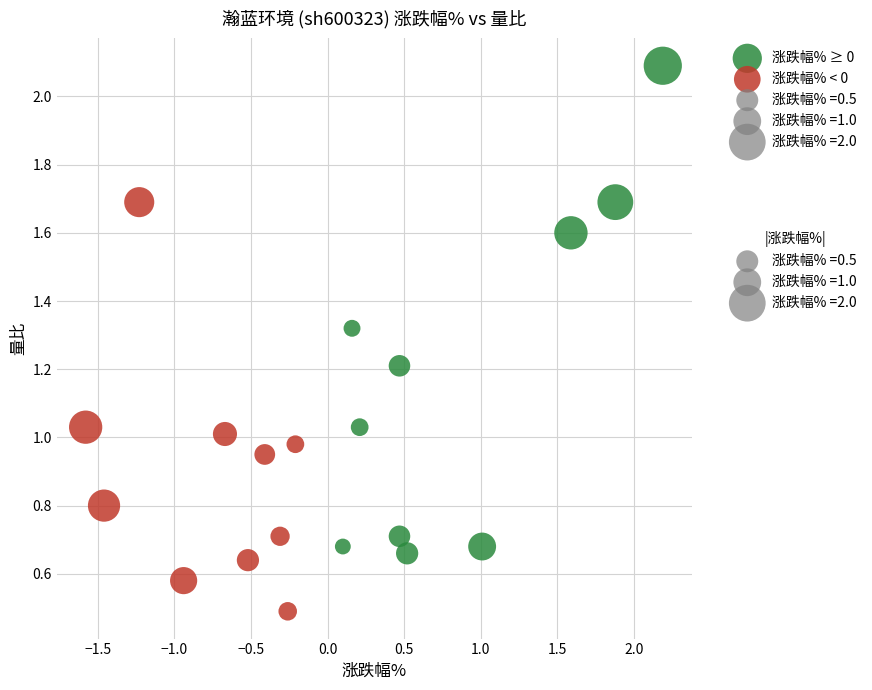

Which series reaches the maximum Y coordinate?

涨跌幅% ≥ 0